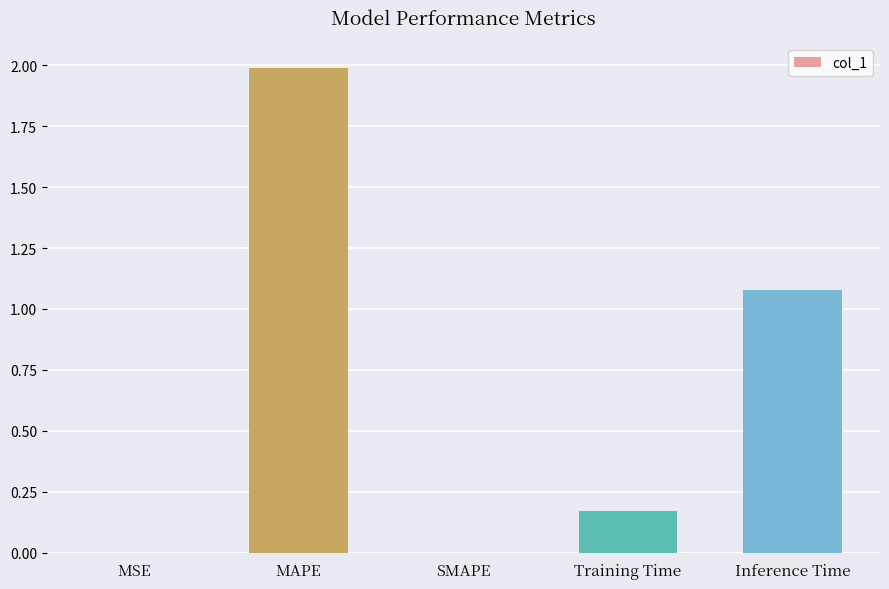

True or false: the data shows 0.0 at SMAPE.

True